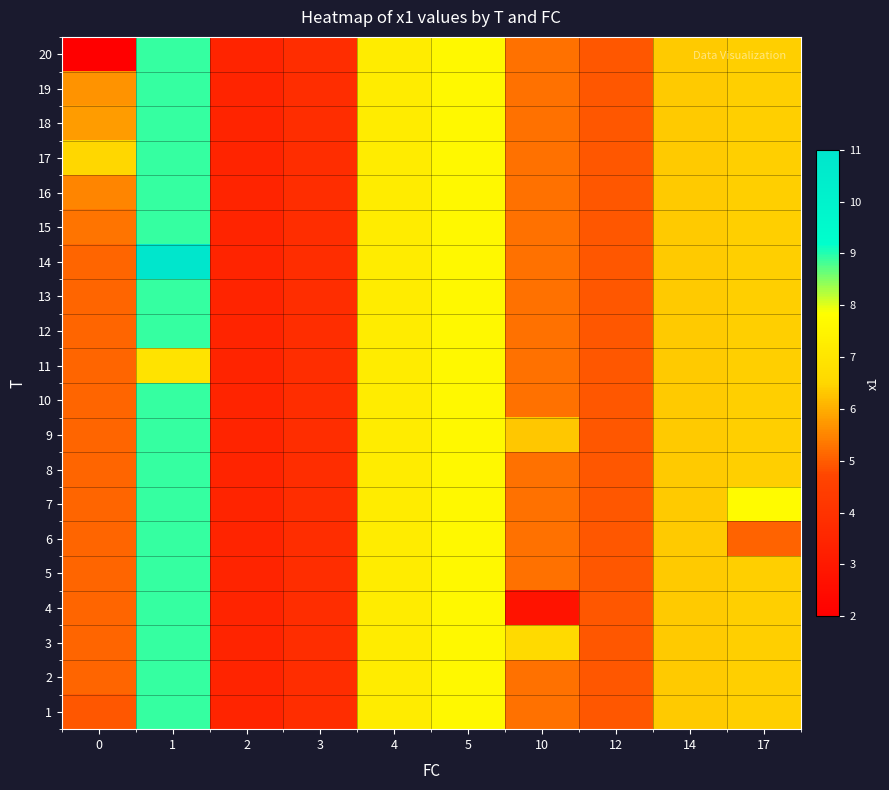

At how many categories does at least one series exceed 10?

1